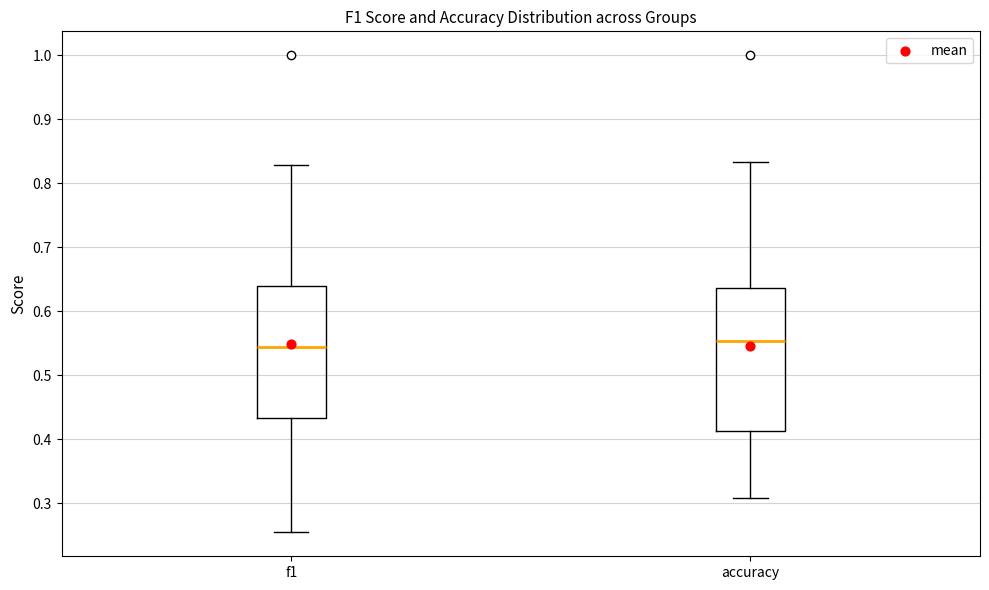

Where does the lower whisker of the box for accuracy end on the y-axis? The values are not printed on the chart, so give them approximately, as read against the axis.

0.31